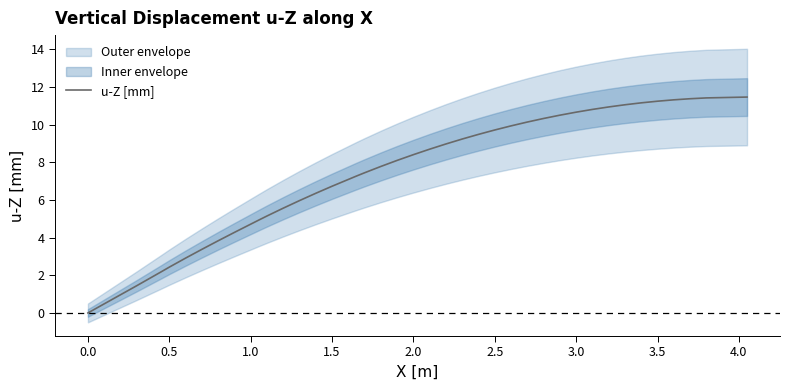

How many values are below 8?

19